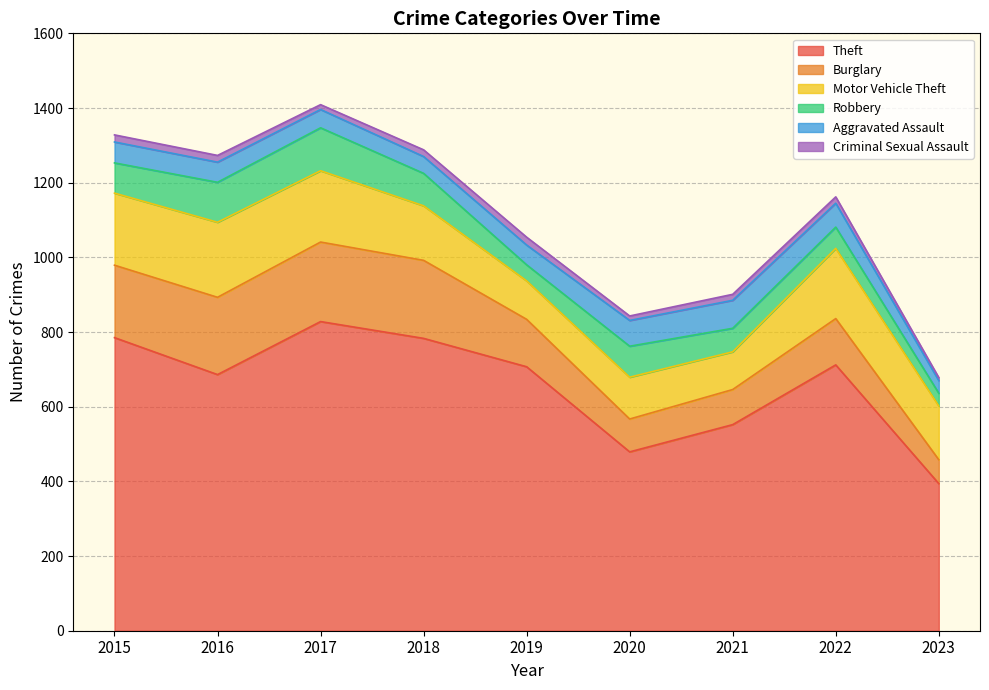

What is the total value across all series at 2018?

1288